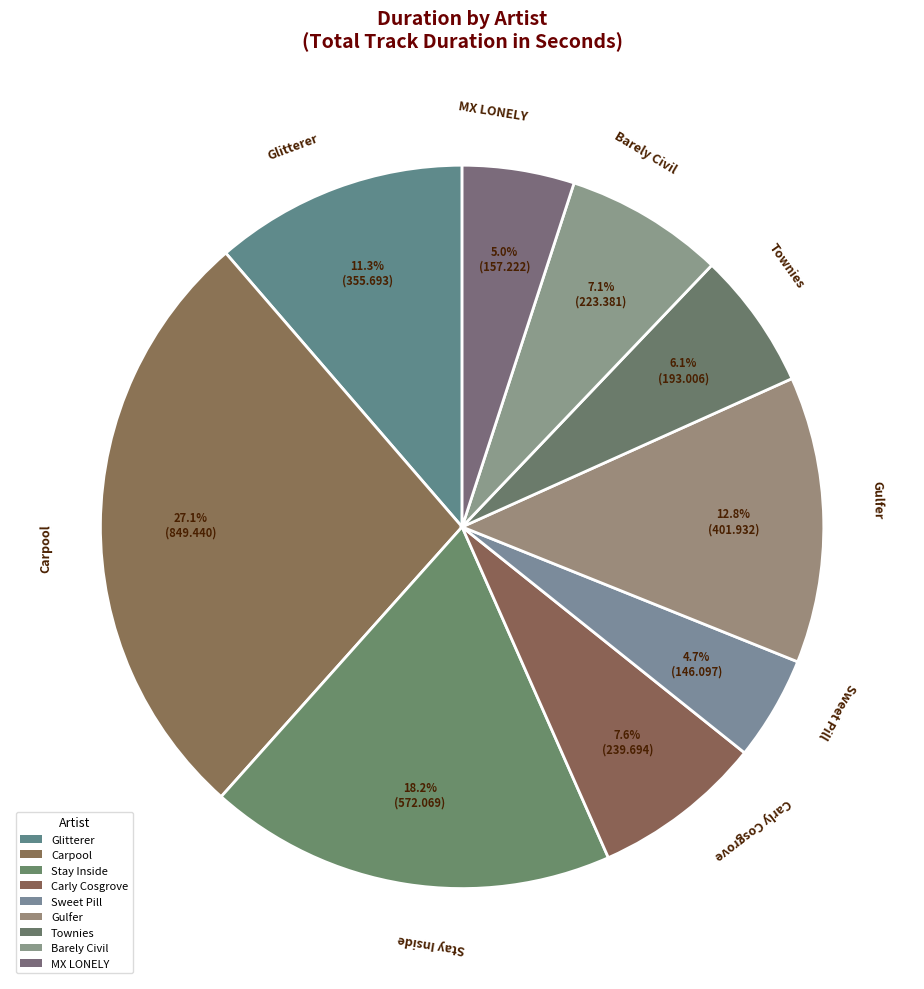

True or false: Glitterer accounts for 11% of the total.

True